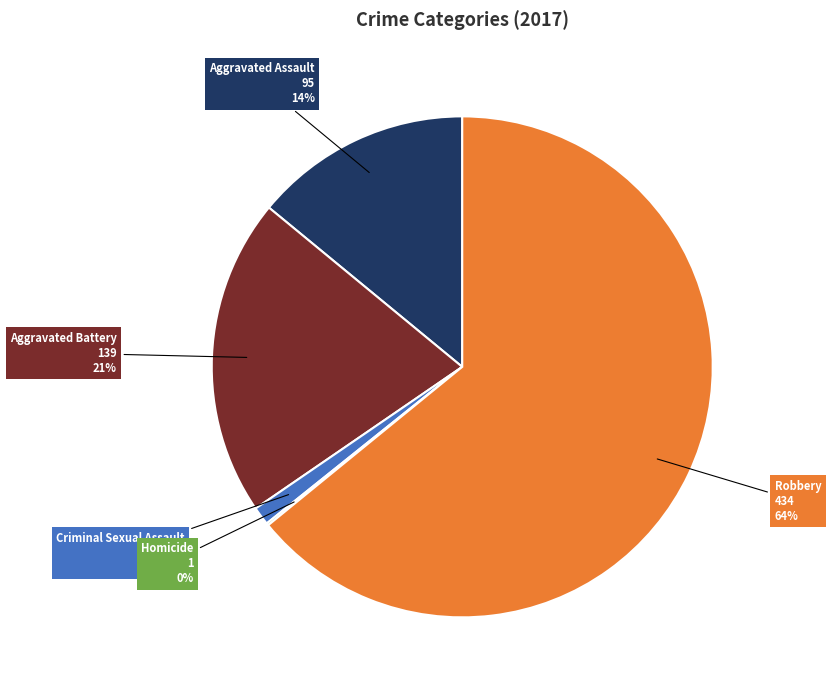

To the nearest percent, what is the average slice percentage?

20%